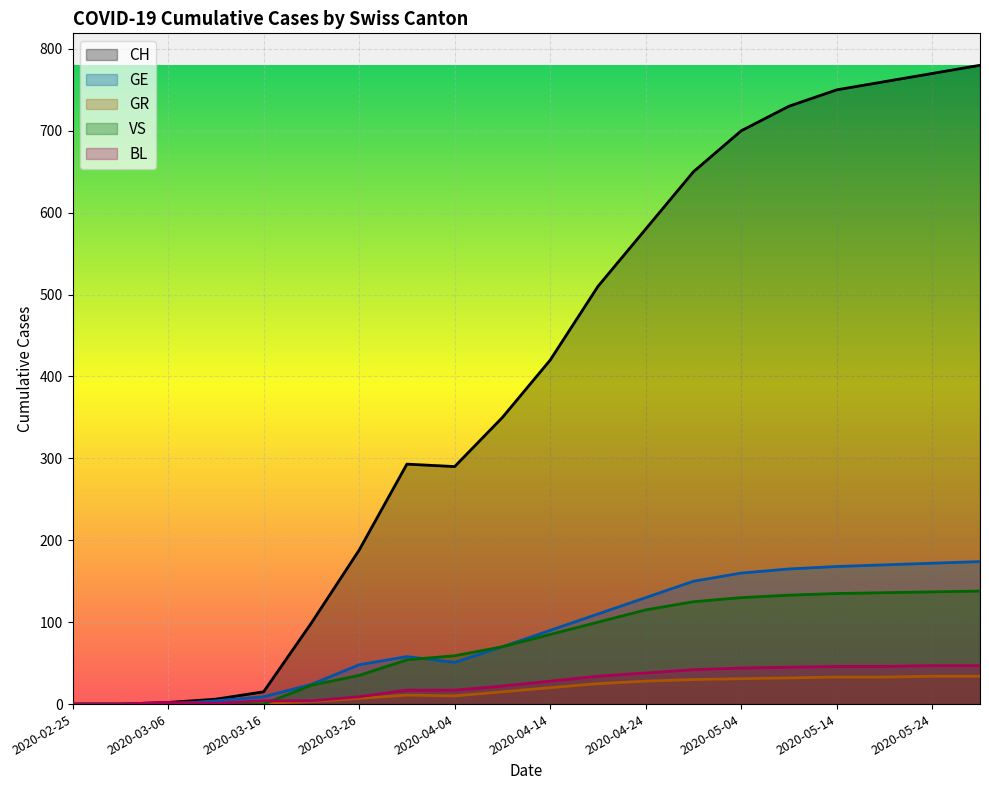

Where is CH nearest to the value 390?

2020-04-14